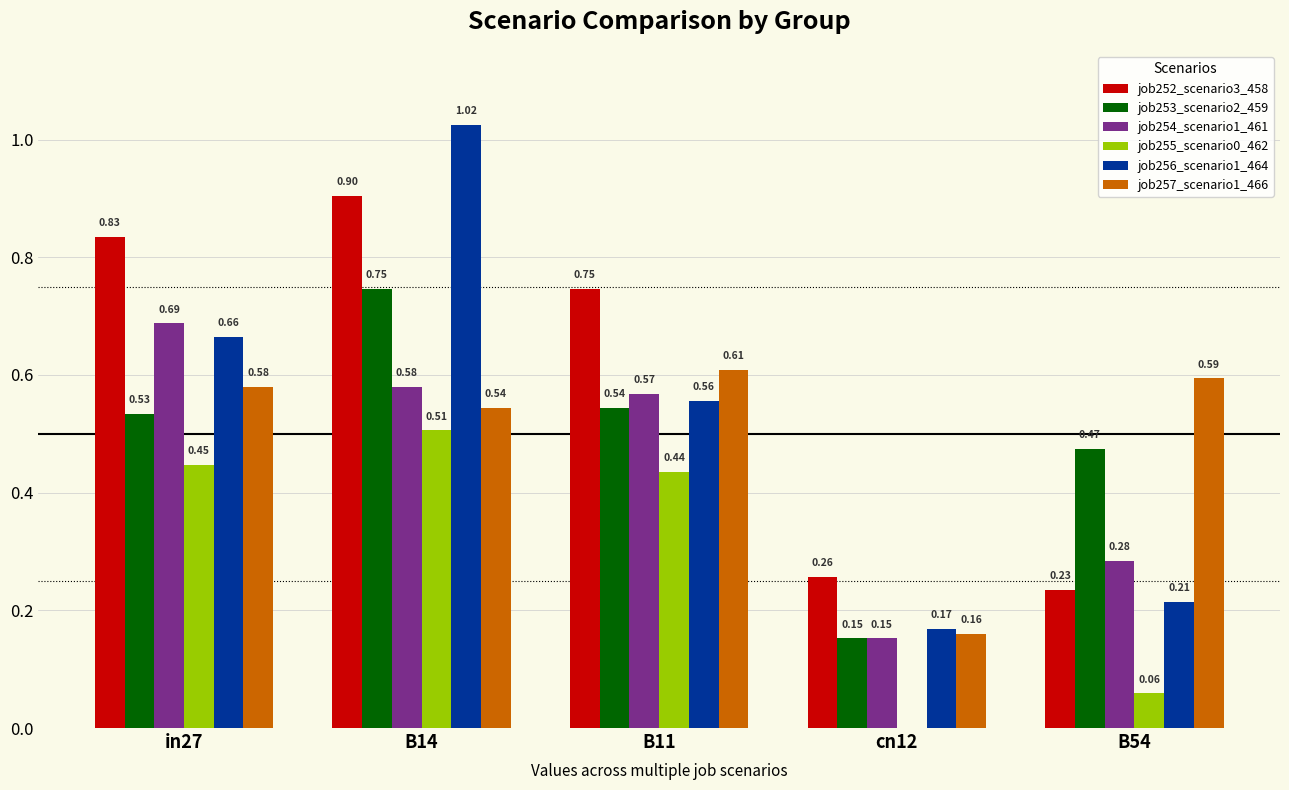

Which series has the largest range (max minus min)?

job256_scenario1_464